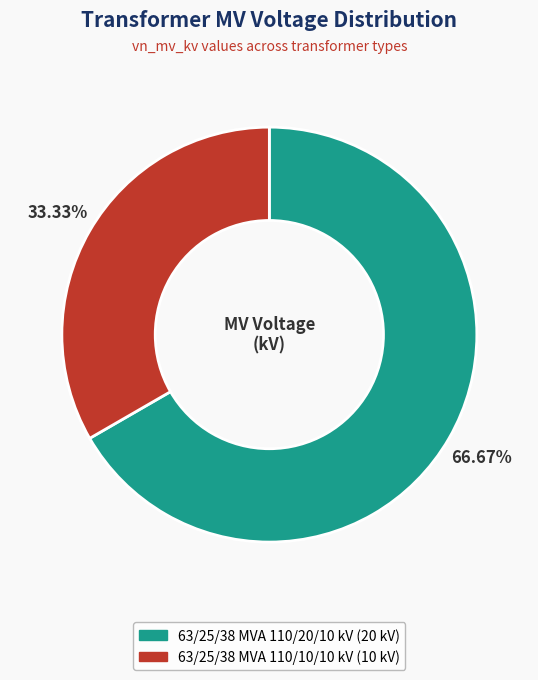

What percentage is NOT represented by 63/25/38 MVA 110/10/10 kV?

66.7%